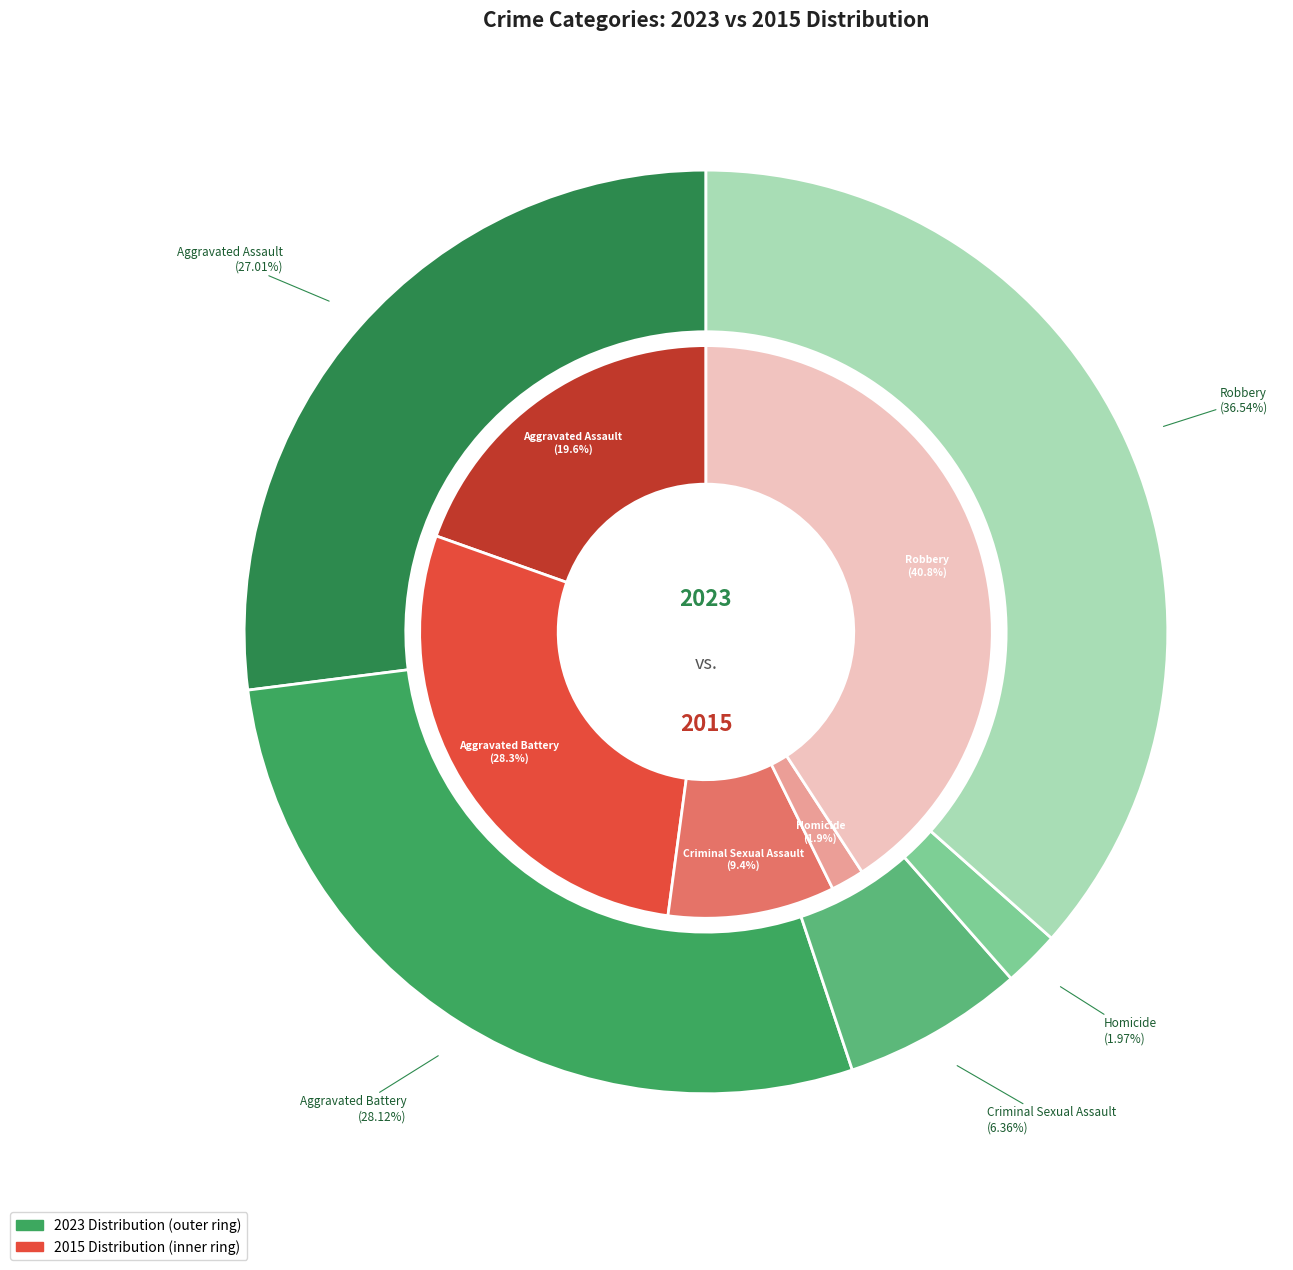

Is values_2023 the majority of the pie?

No